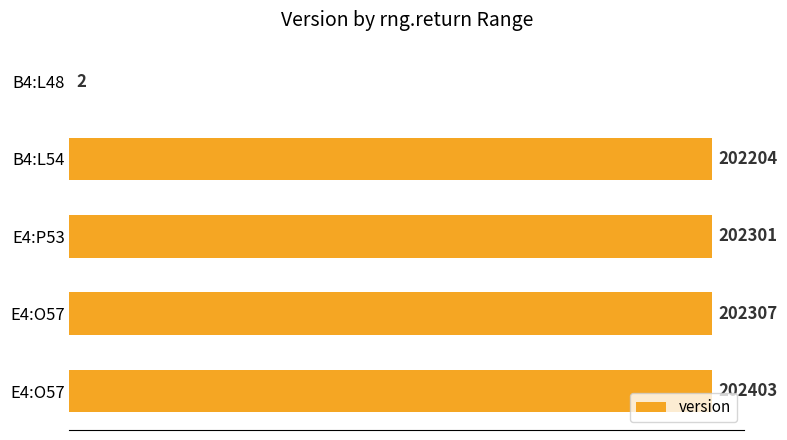

Are the bars grouped side by side (vs. stacked)?

No